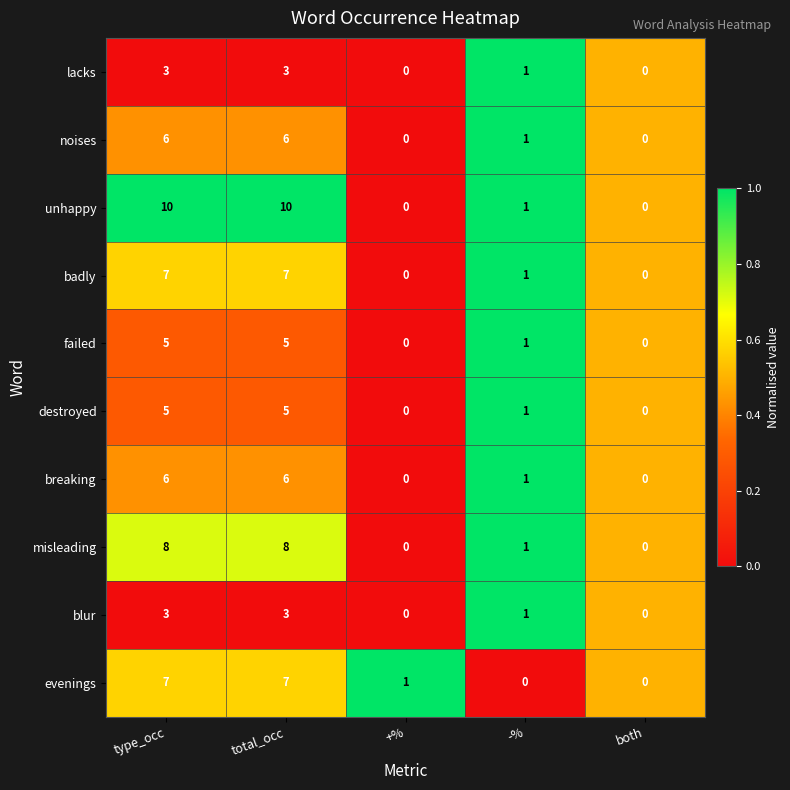

Which series has the largest total across all categories?

unhappy